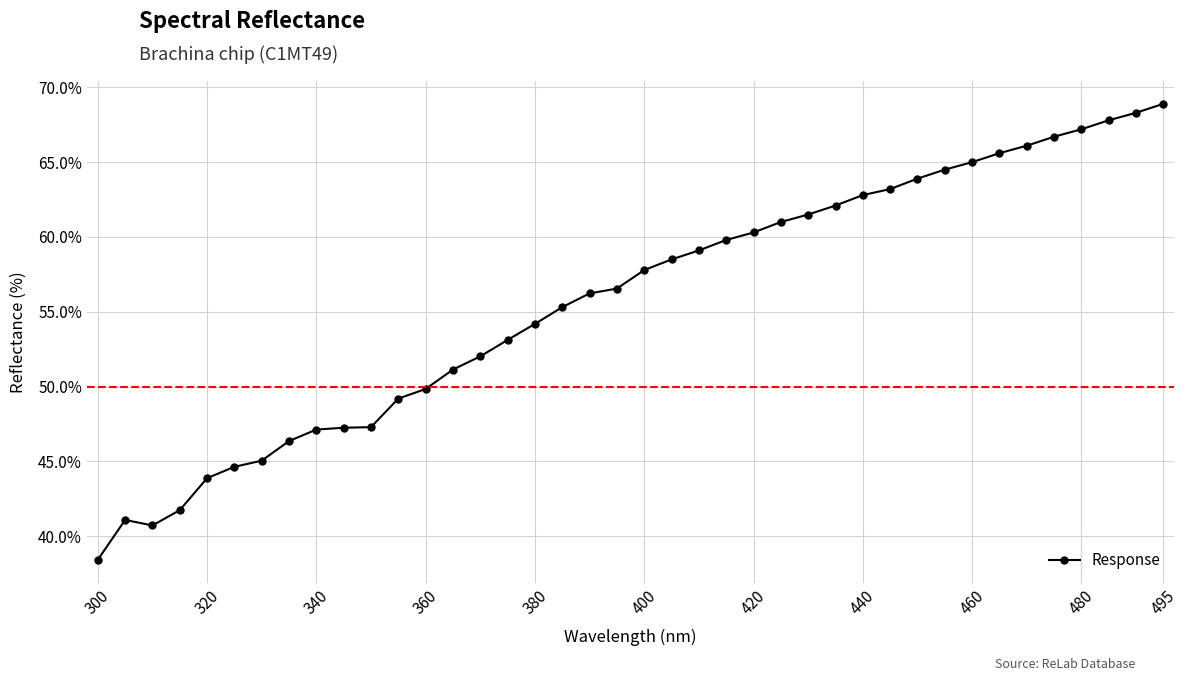

True or false: there are more than 0 points higher than both neighbors.

True